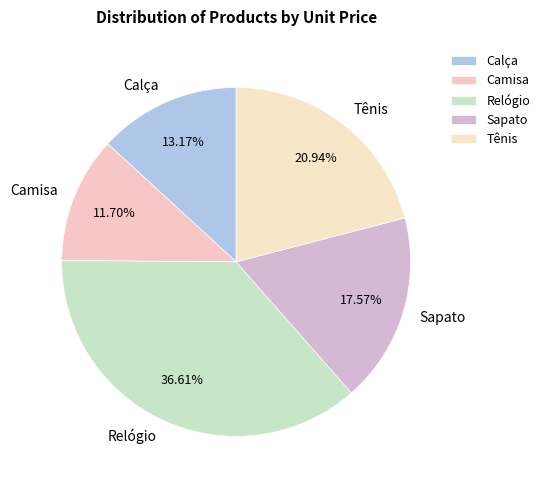

The Tênis slice represents 34% of the pie. True or false?

False